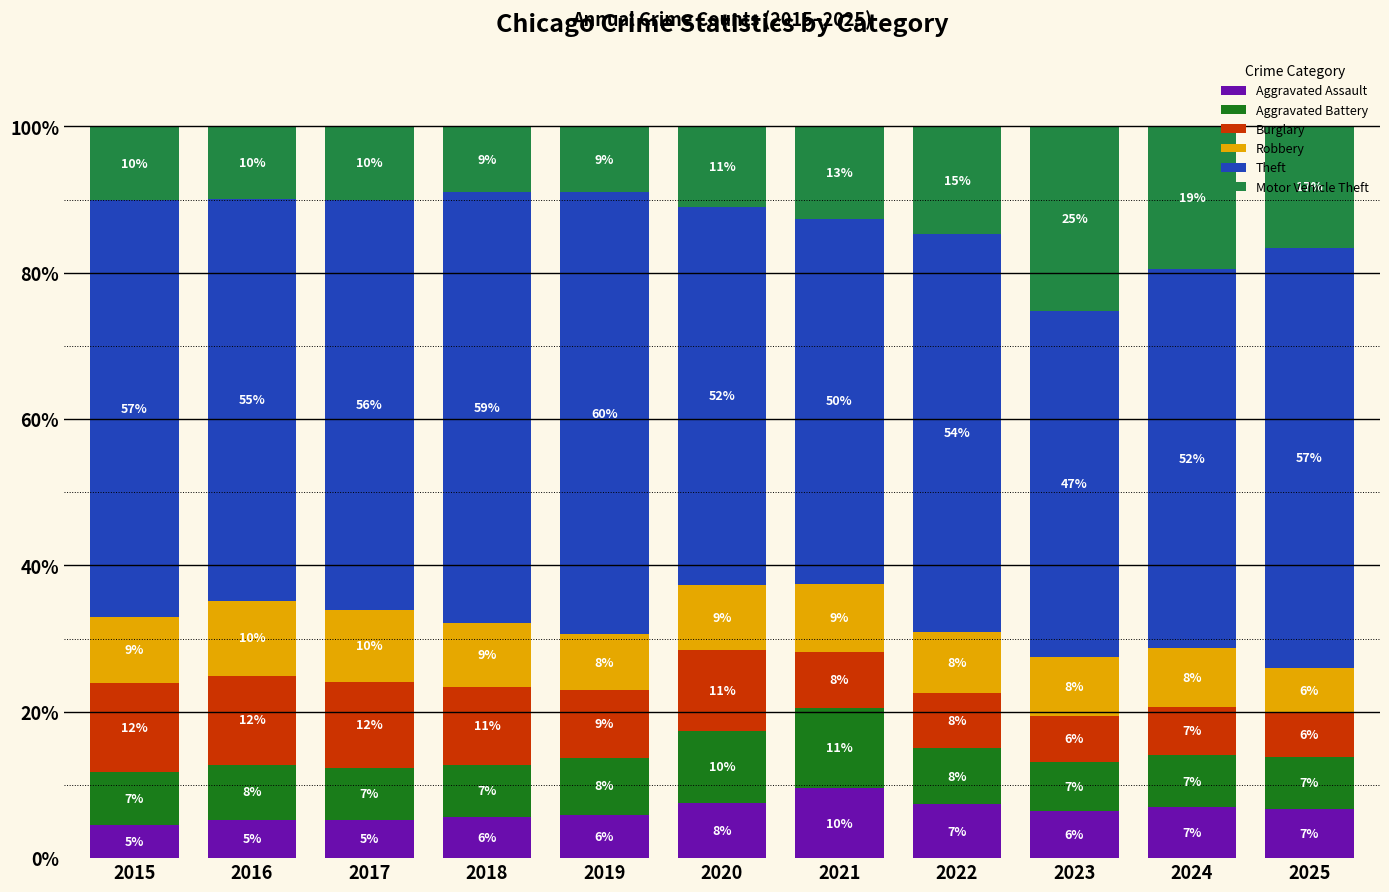

Which category has the lowest value in the Aggravated Assault series?

2015